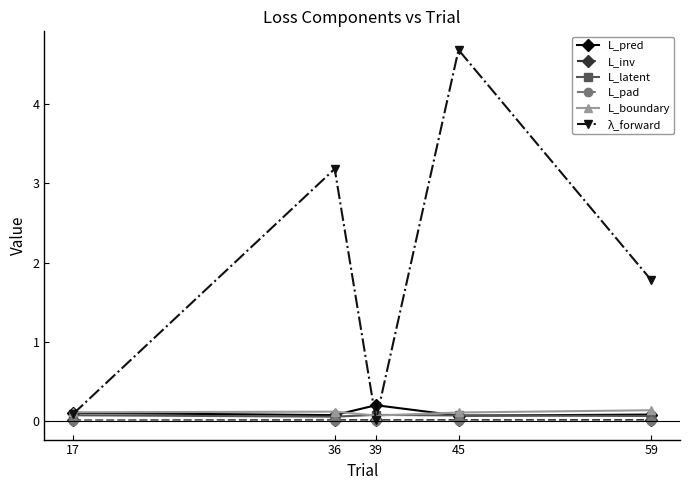

At which category does L_pred reach its first local valley?

36